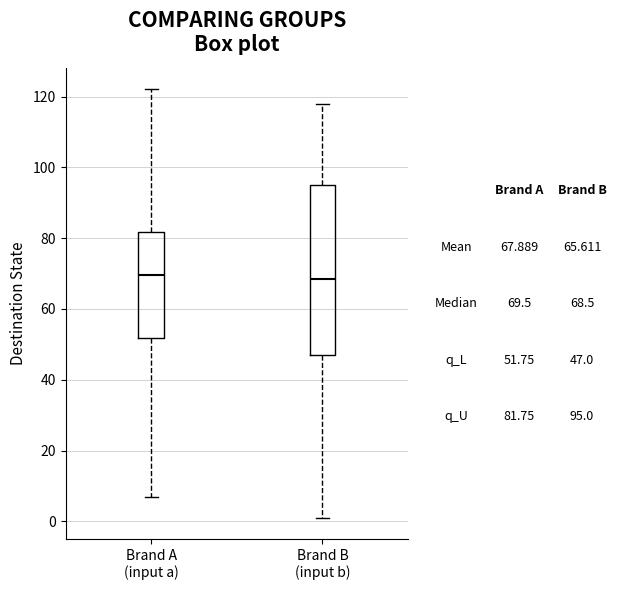

Comparing the boxes themselves (not the whiskers), which one is the tallest?

Brand B (input b)